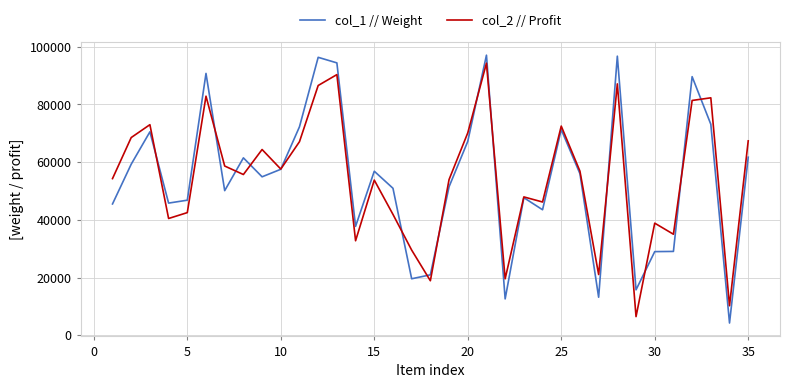

Which series has the largest range (max minus min)?

col_1 // Weight